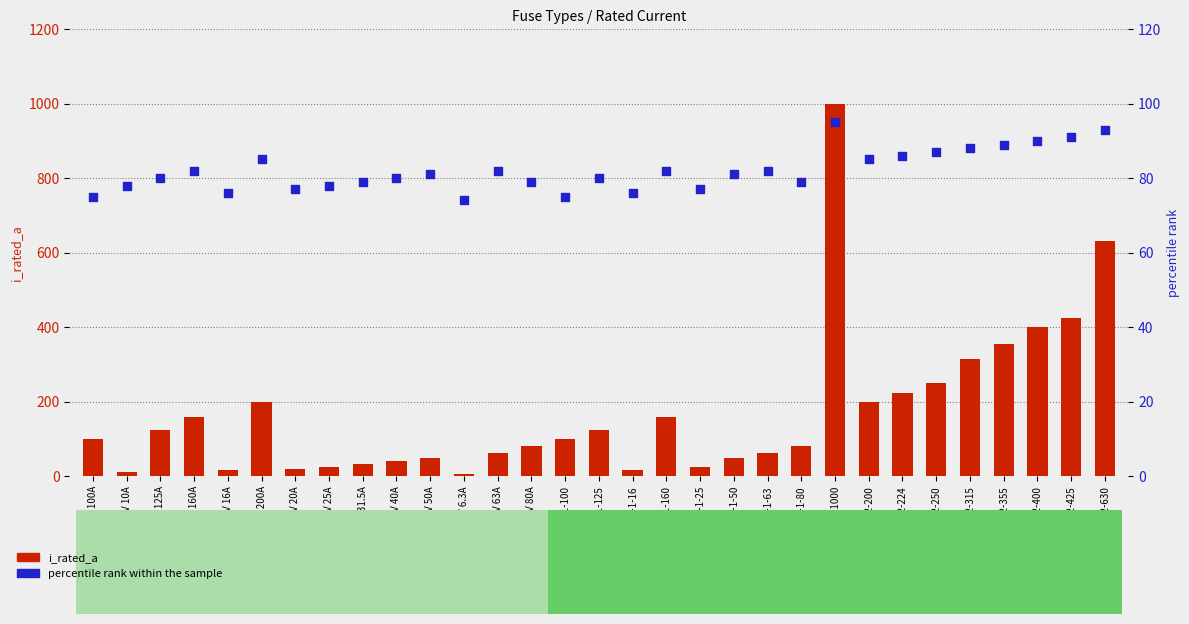

Which series has the largest total across all categories?

i_rated_a